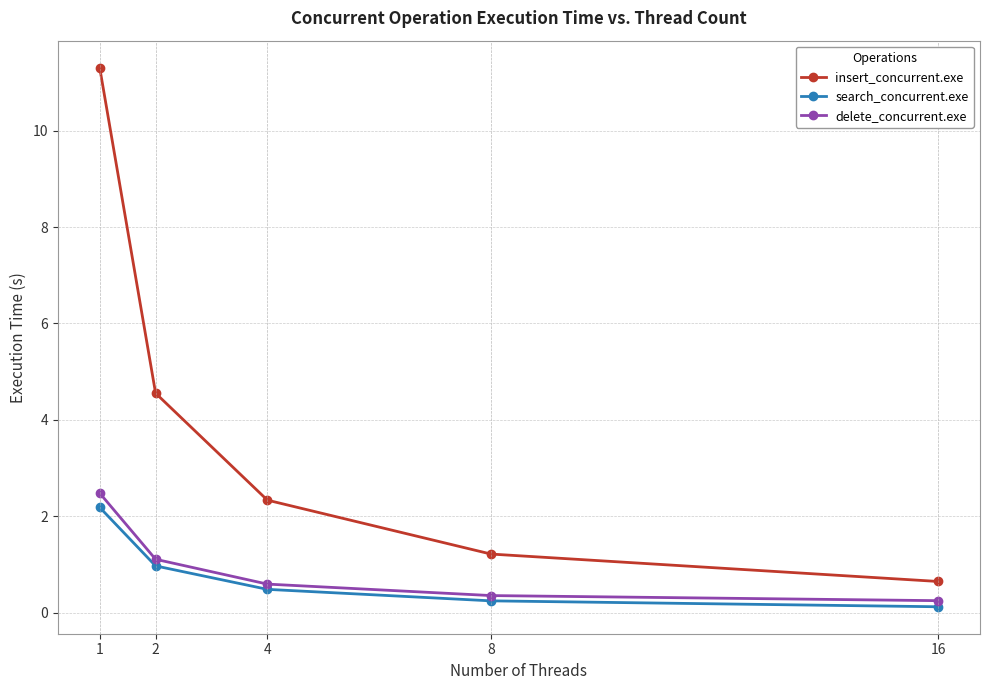

Read the insert_concurrent.exe value at 1.

11.3